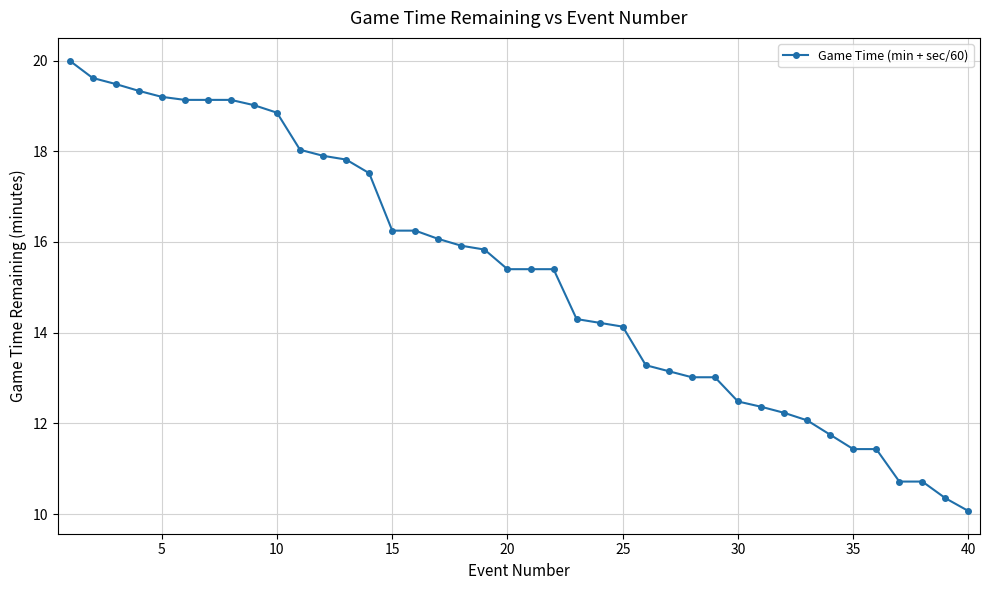

Count the number of data series in this chart.

1